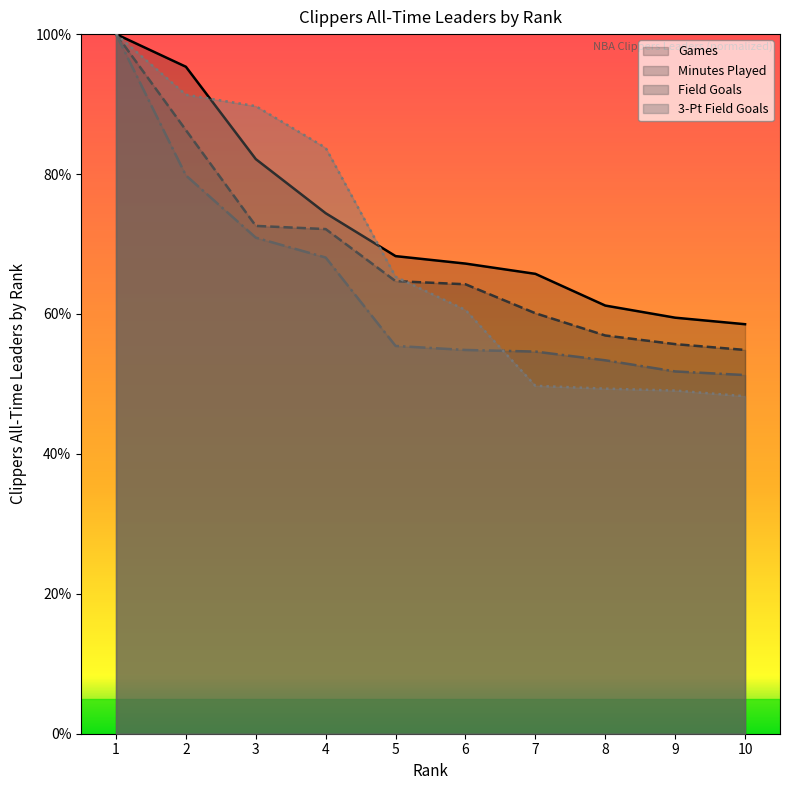

Which series has the largest total across all categories?

Games